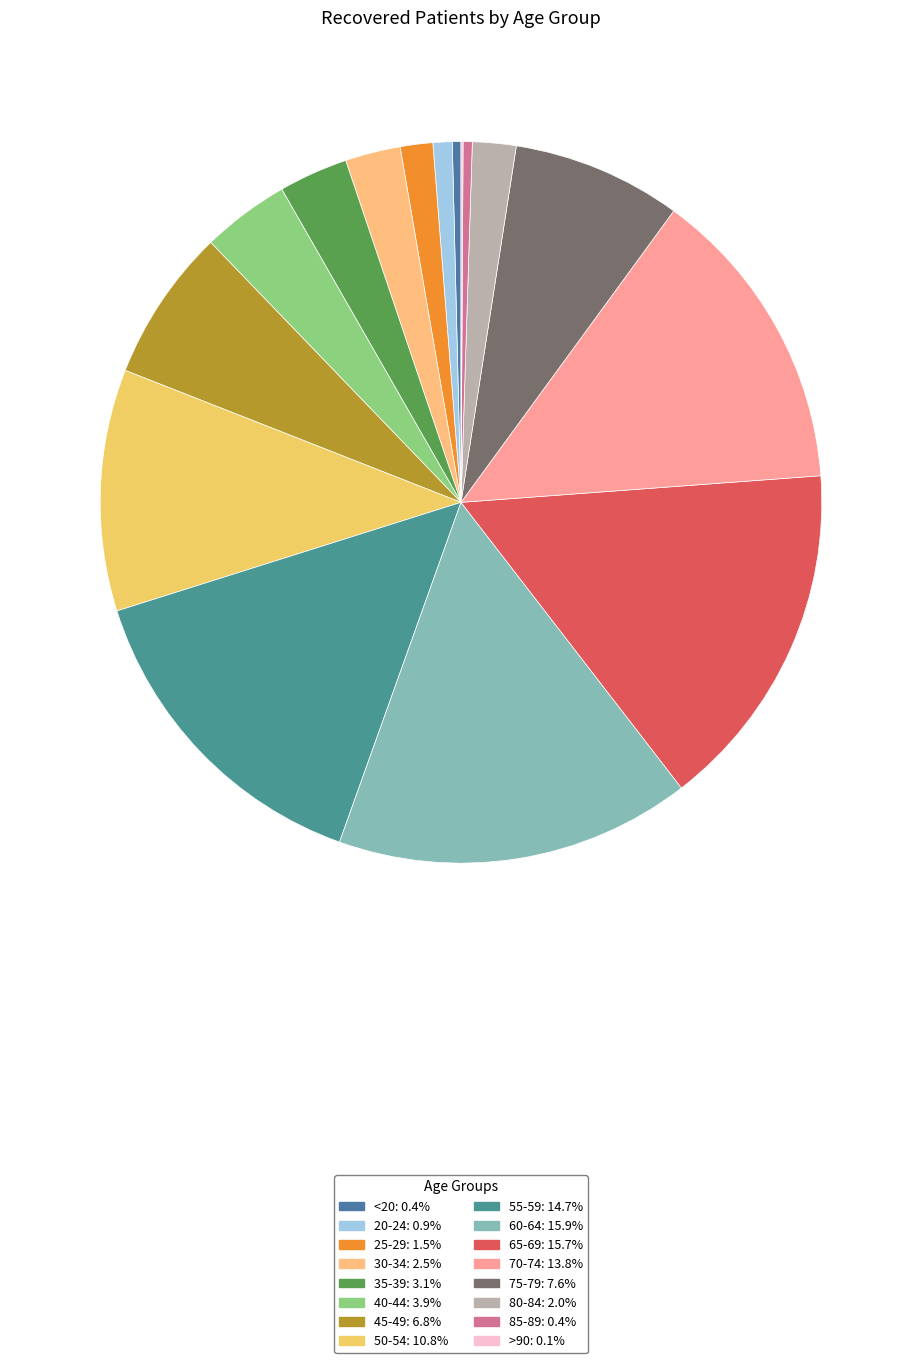

To the nearest percent, what is the combined percentage of 30-34 and 55-59?

17%